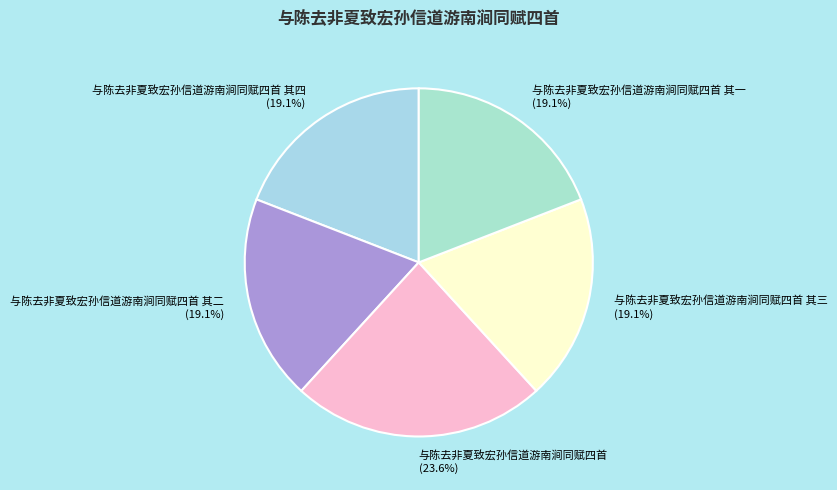

What is the total percentage of 与陈去非夏致宏孙信道游南涧同赋四首 其四 and 与陈去非夏致宏孙信道游南涧同赋四首 其二?

38.2%